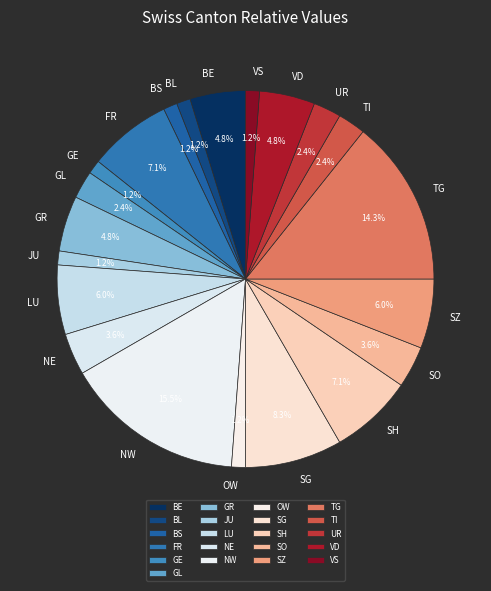

Does OW account for over 50% of the chart?

No